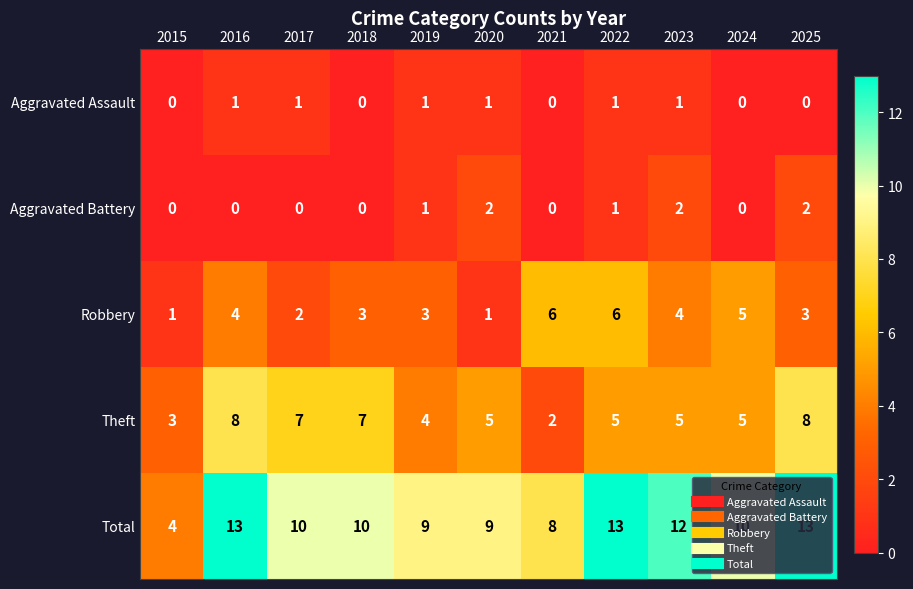

Which series has the largest total across all categories?

Total